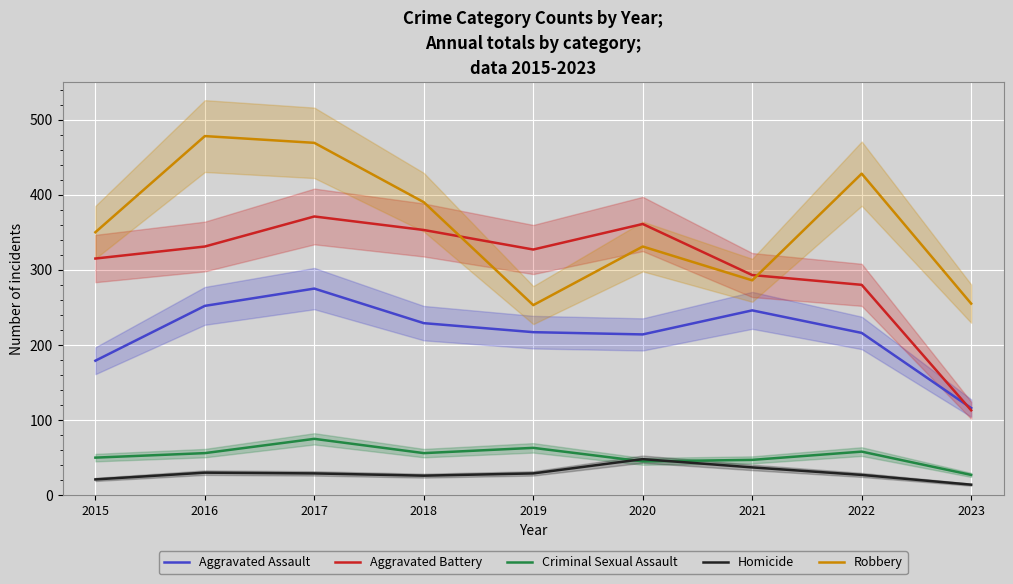

The value of Aggravated Battery at 2018 is 189. True or false?

False